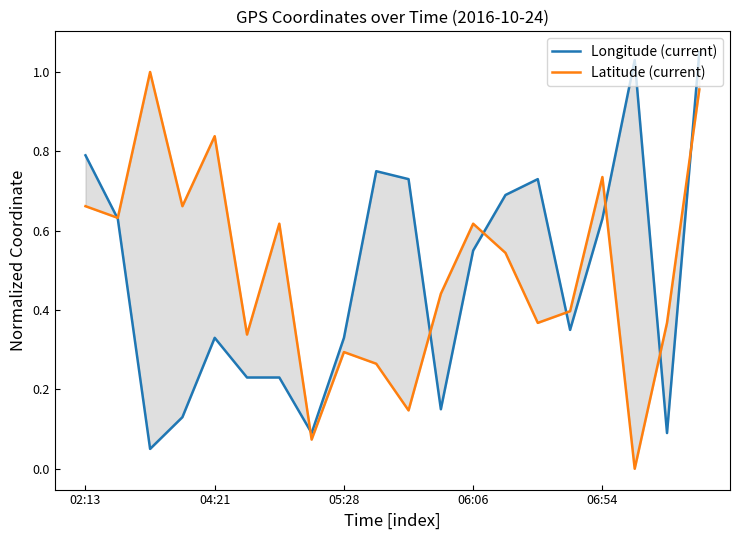

Rank the series by their maximum value, from lowest to highest.

Latitude (current), Longitude (current)